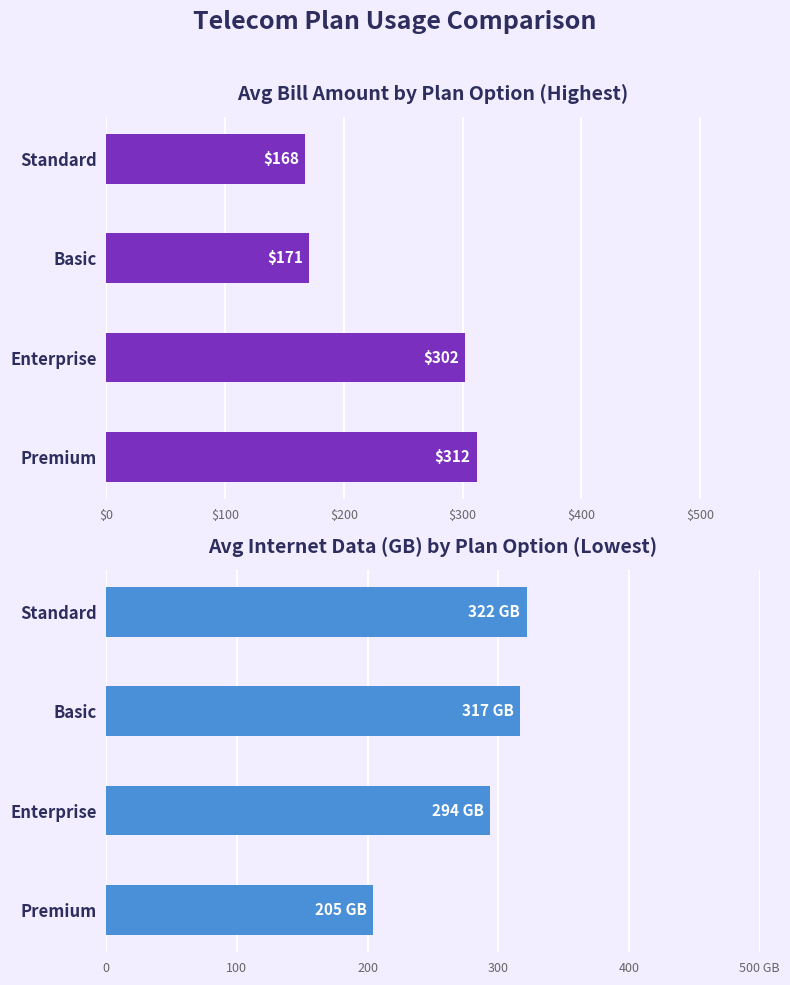

Which series has the largest range (max minus min)?

Avg Bill Amount ($)